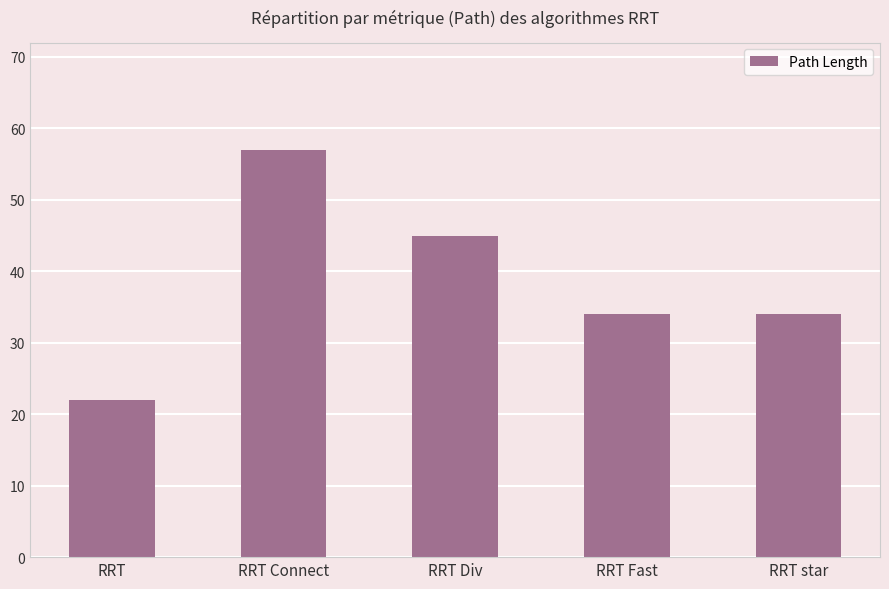

True or false: the data shows 57 at RRT Connect.

True